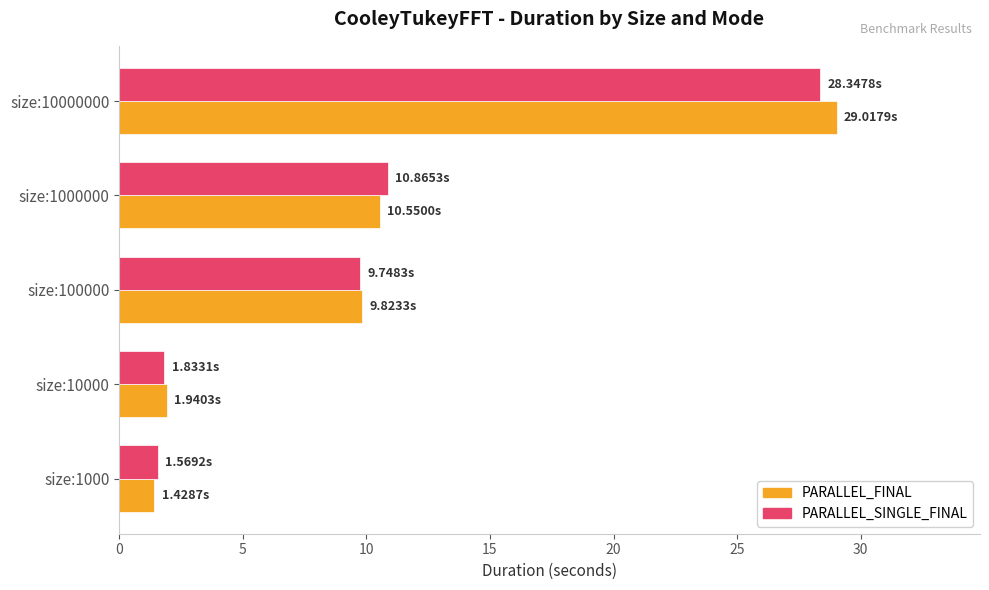

What is the difference between the PARALLEL_SINGLE_FINAL values at size:1000000 and size:1000?

9.3